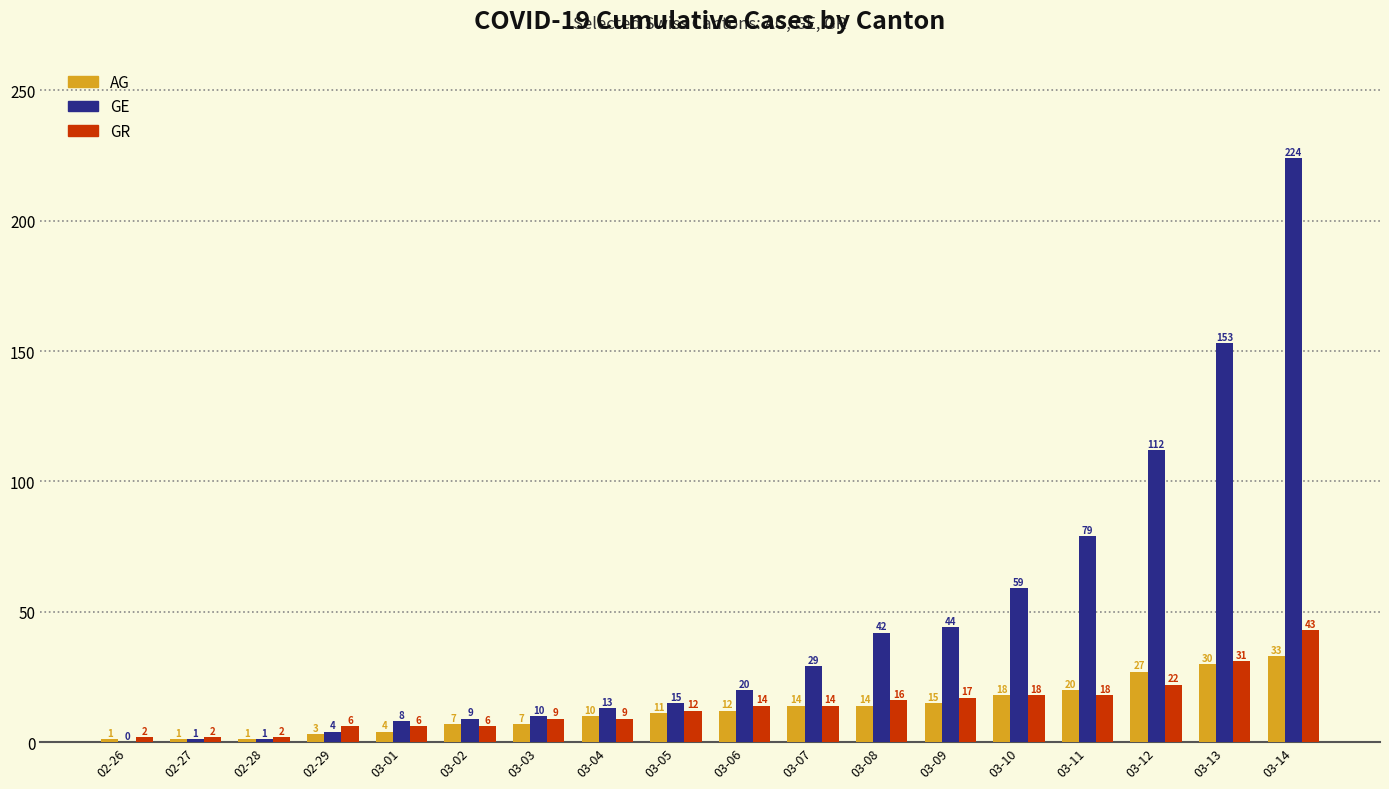

What is the sum of all GR values?

247